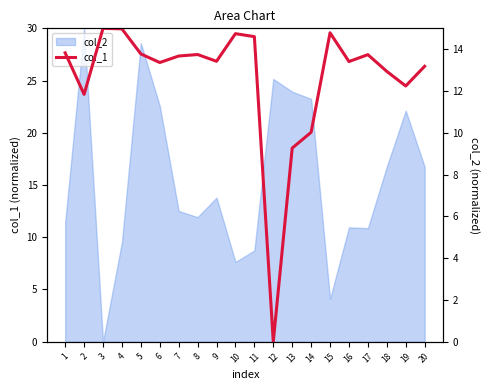

Reading left to right, transcribe all the data shown in this chart.

13.8	11.8	15.0	15.0	13.8	13.4	13.7	13.7	13.4	14.7	14.6	0.0	9.3	10.0	14.8	13.4	13.7	12.9	12.2	13.2